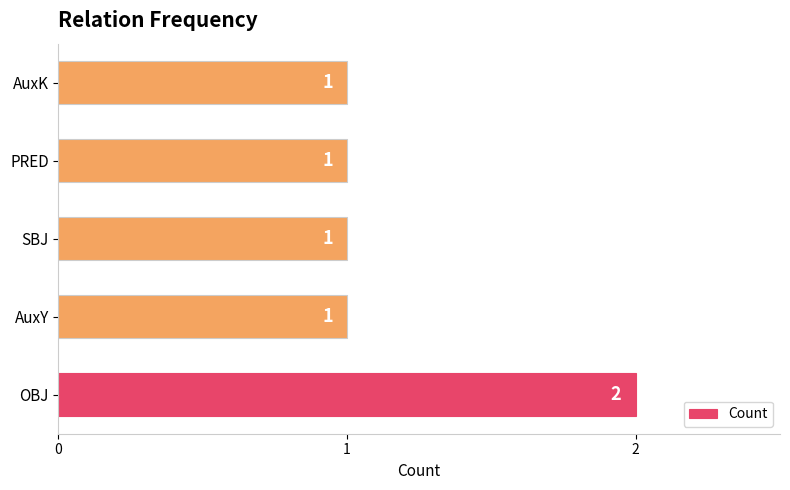

Is it true that the value at OBJ is 2?

True